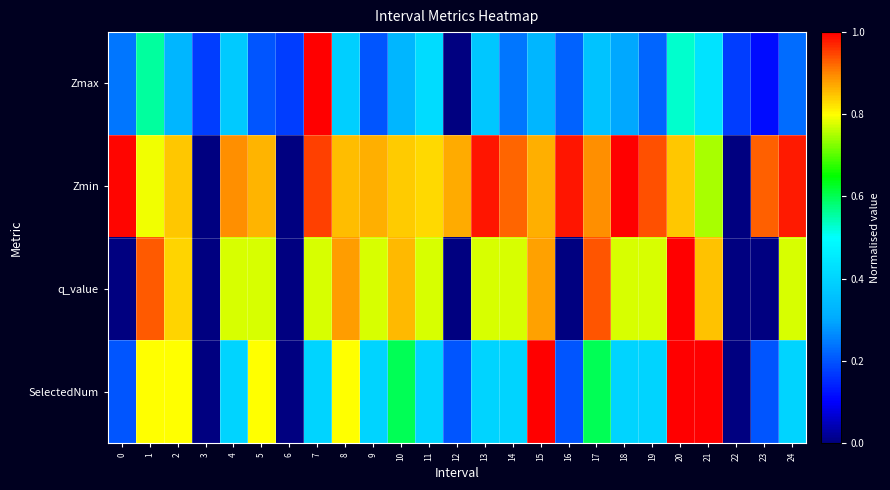

Reading left to right, what are all the values shown in this chart?

Zmax: 0=0.2	1=0.6	2=0.3	3=0.2	4=0.4	5=0.2	6=0.2	7=1.0	8=0.4	9=0.2	10=0.3	11=0.4	12=0.0	13=0.4	14=0.2	15=0.3	16=0.2	17=0.4	18=0.3	19=0.2	20=0.5	21=0.4	22=0.2	23=0.1	24=0.2
Zmin: 0=1.0	1=0.8	2=0.8	3=0.0	4=0.9	5=0.9	6=0.0	7=1.0	8=0.9	9=0.9	10=0.8	11=0.8	12=0.9	13=1.0	14=0.9	15=0.9	16=1.0	17=0.9	18=1.0	19=0.9	20=0.8	21=0.7	22=0.0	23=0.9	24=1.0
q_value: 0=0.0	1=0.9	2=0.8	3=0.0	4=0.8	5=0.8	6=0.0	7=0.8	8=0.9	9=0.8	10=0.9	11=0.8	12=0.0	13=0.8	14=0.8	15=0.9	16=0.0	17=0.9	18=0.8	19=0.8	20=1.0	21=0.8	22=0.0	23=0.0	24=0.8
SelectedNum: 0=0.2	1=0.8	2=0.8	3=0.0	4=0.4	5=0.8	6=0.0	7=0.4	8=0.8	9=0.4	10=0.6	11=0.4	12=0.2	13=0.4	14=0.4	15=1.0	16=0.2	17=0.6	18=0.4	19=0.4	20=1.0	21=1.0	22=0.0	23=0.2	24=0.4